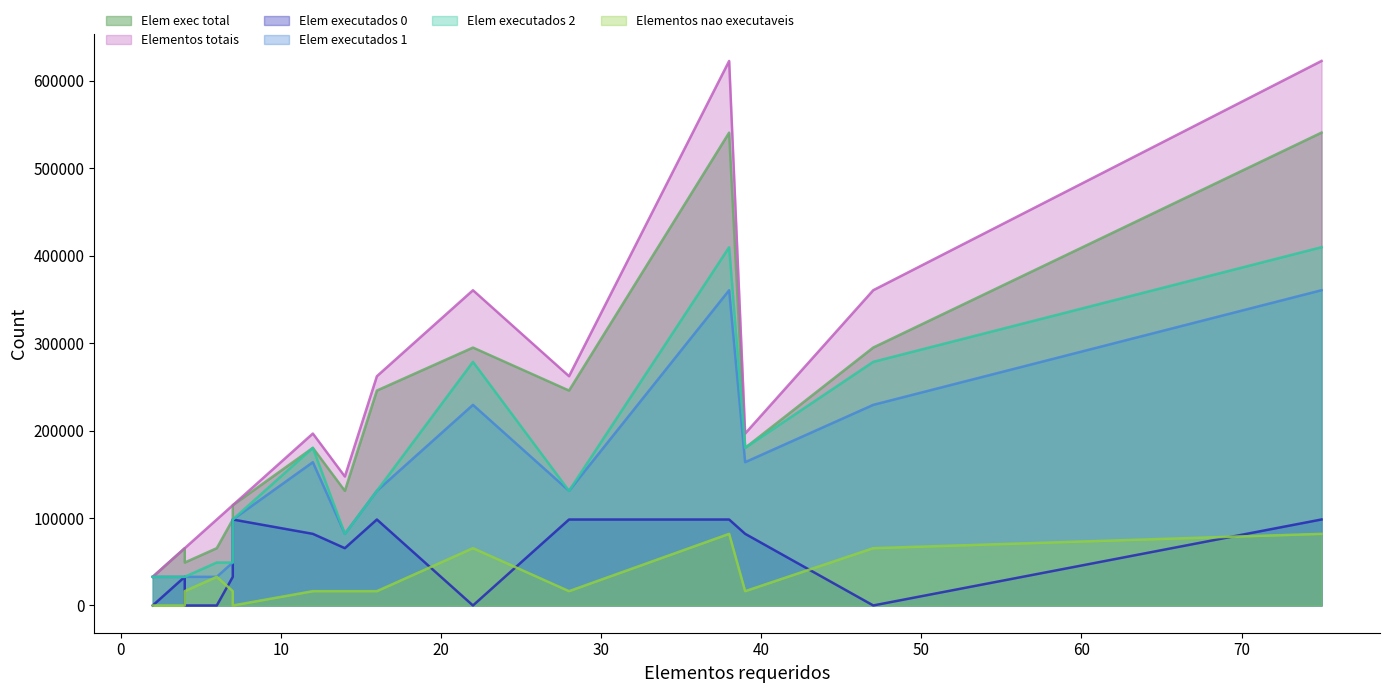

List the series in order of their peak value, highest first.

Elementos totais, Elem exec total, Elem executados 2, Elem executados 1, Elem executados 0, Elementos nao executaveis